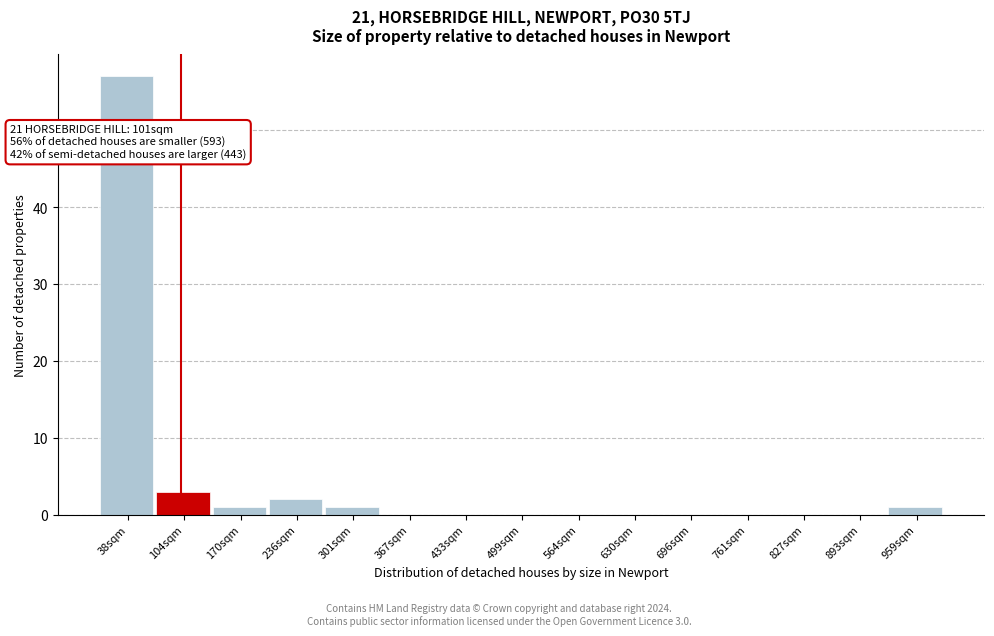

Over which range of the x-axis is the bar tallest?

10 to 70